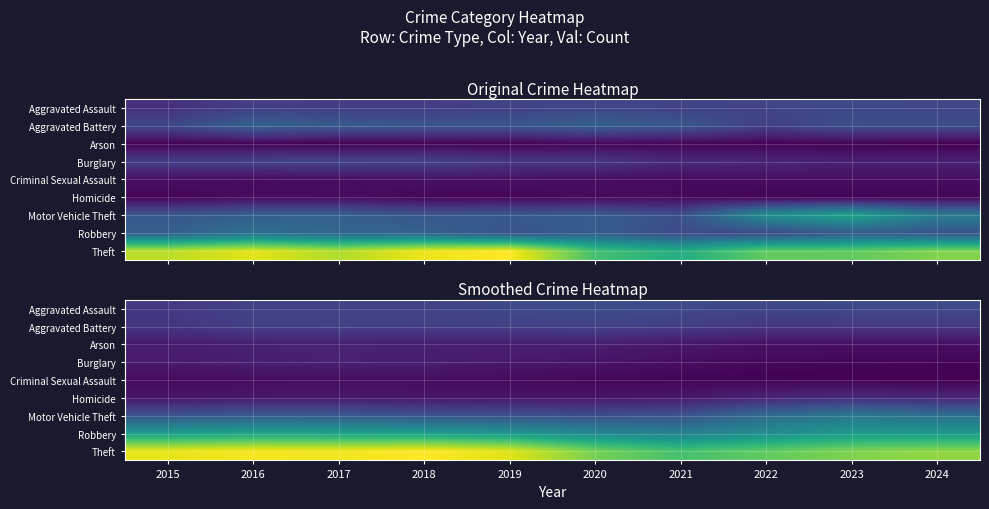

At which category is the sum across all series the highest?

2017